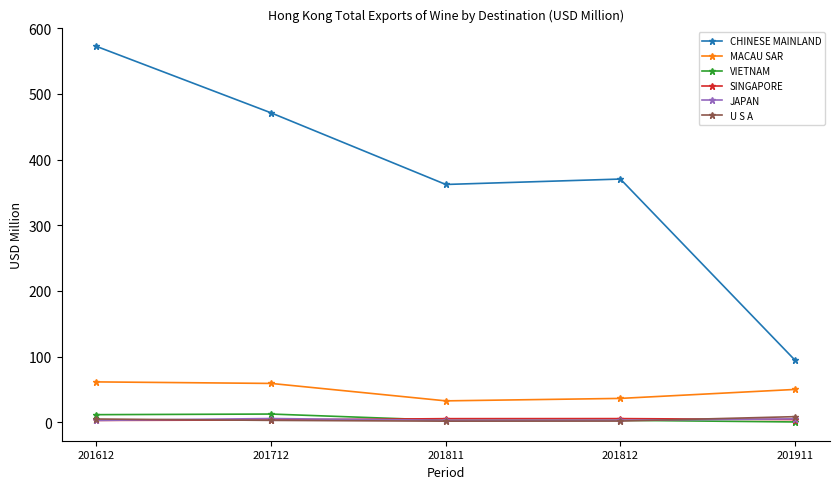

True or false: CHINESE MAINLAND and JAPAN cross at least once.

False